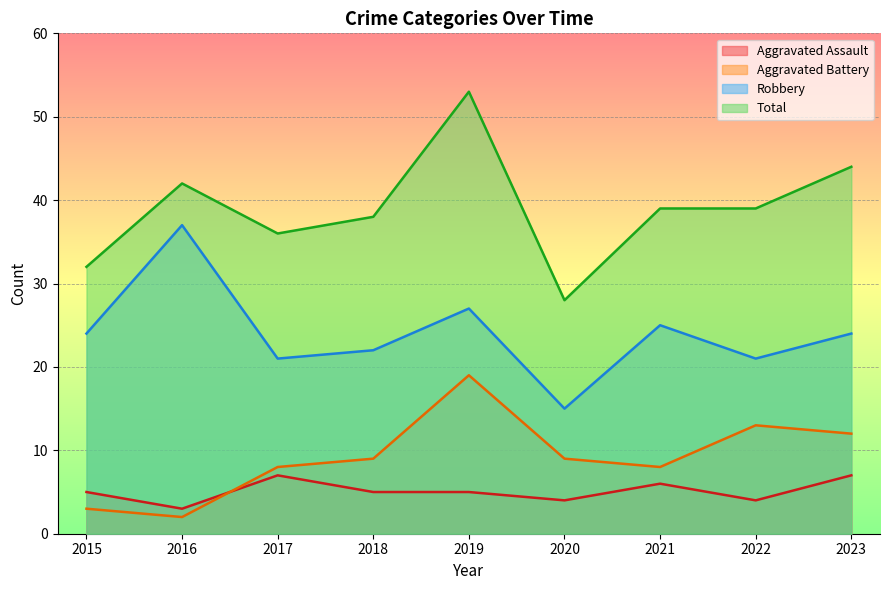

List the labels in order of Robbery value, largest first.

2016, 2019, 2021, 2015, 2023, 2018, 2017, 2022, 2020